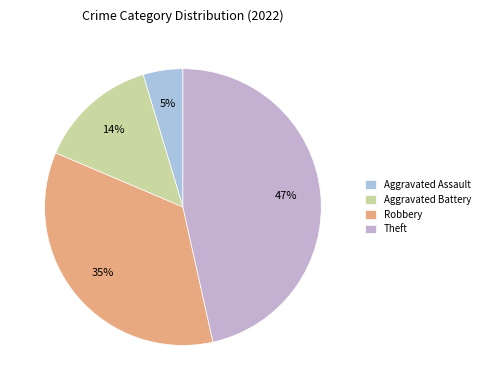

How many segments does this pie chart have?

4